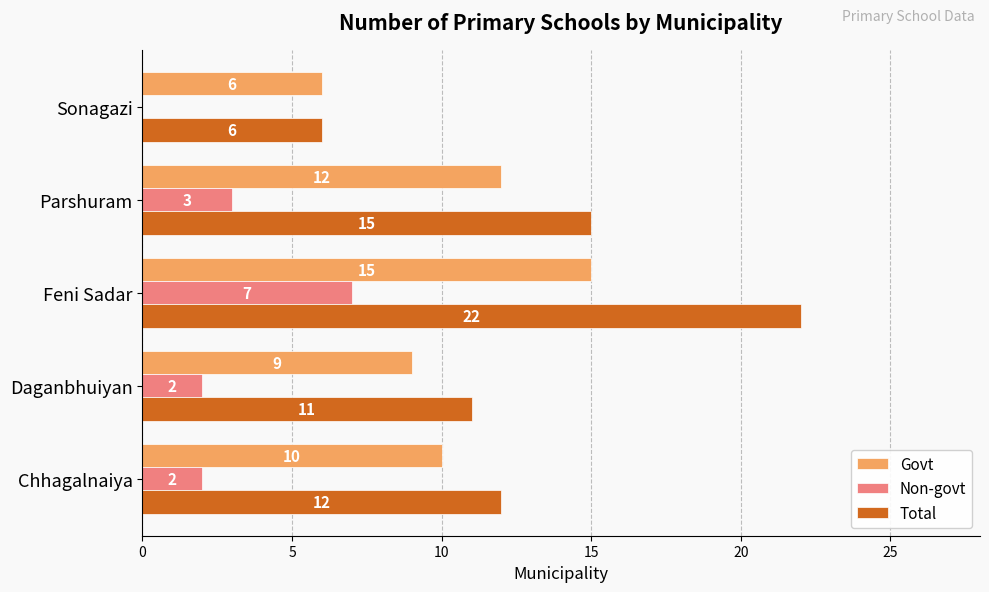

The value of Govt at Parshuram is 20. True or false?

False